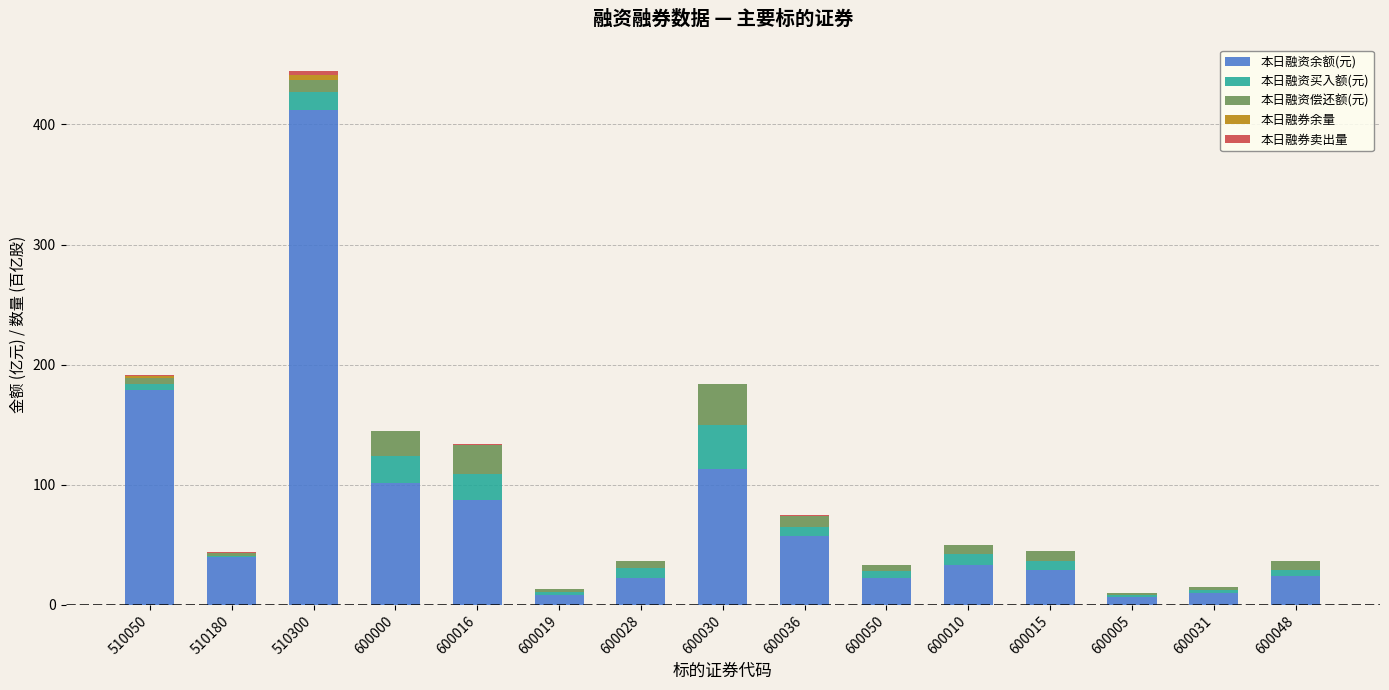

At which label is 本日融资余额(元) closest to 209?

510050